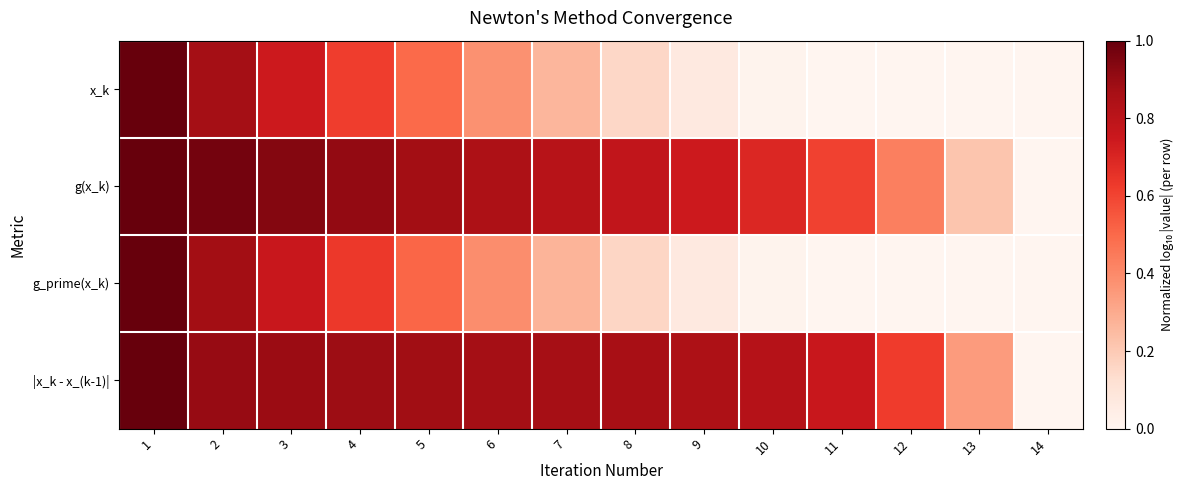

Which series has the largest range (max minus min)?

x_k